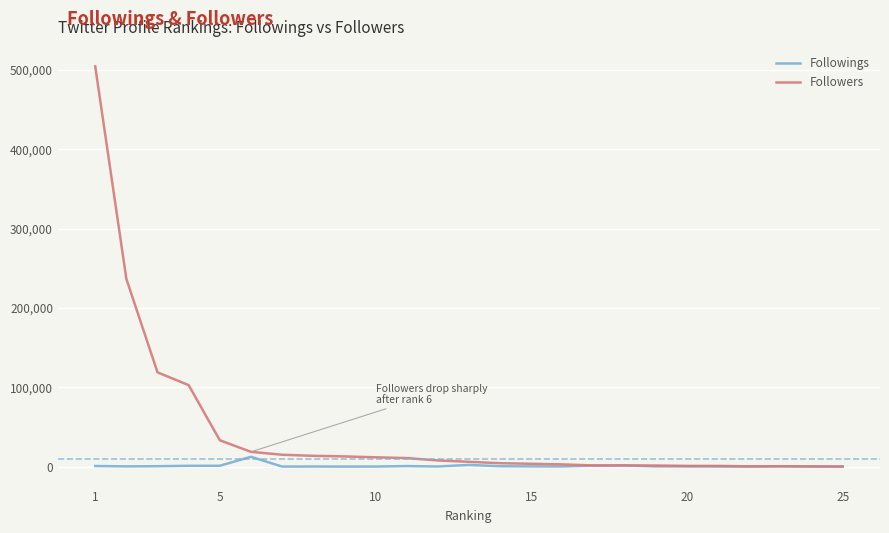

Which series has the widest spread of values?

Followers